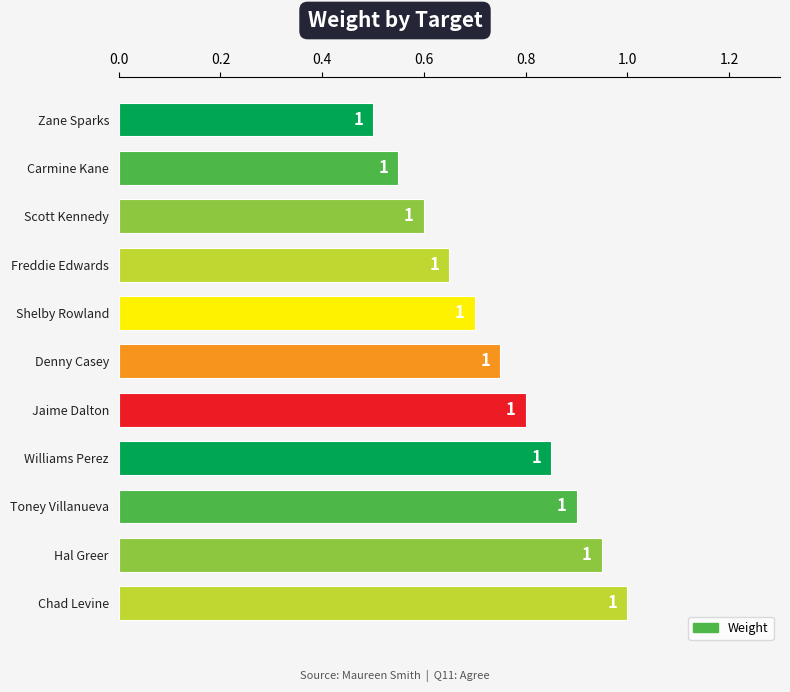

Count the values in the range 0 to 1.

11